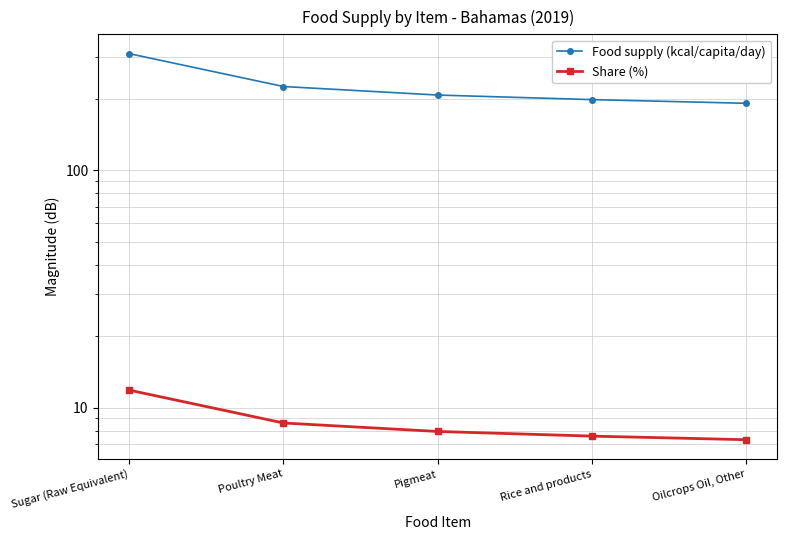

At which category does the chart reach its minimum across all series?

Oilcrops Oil, Other